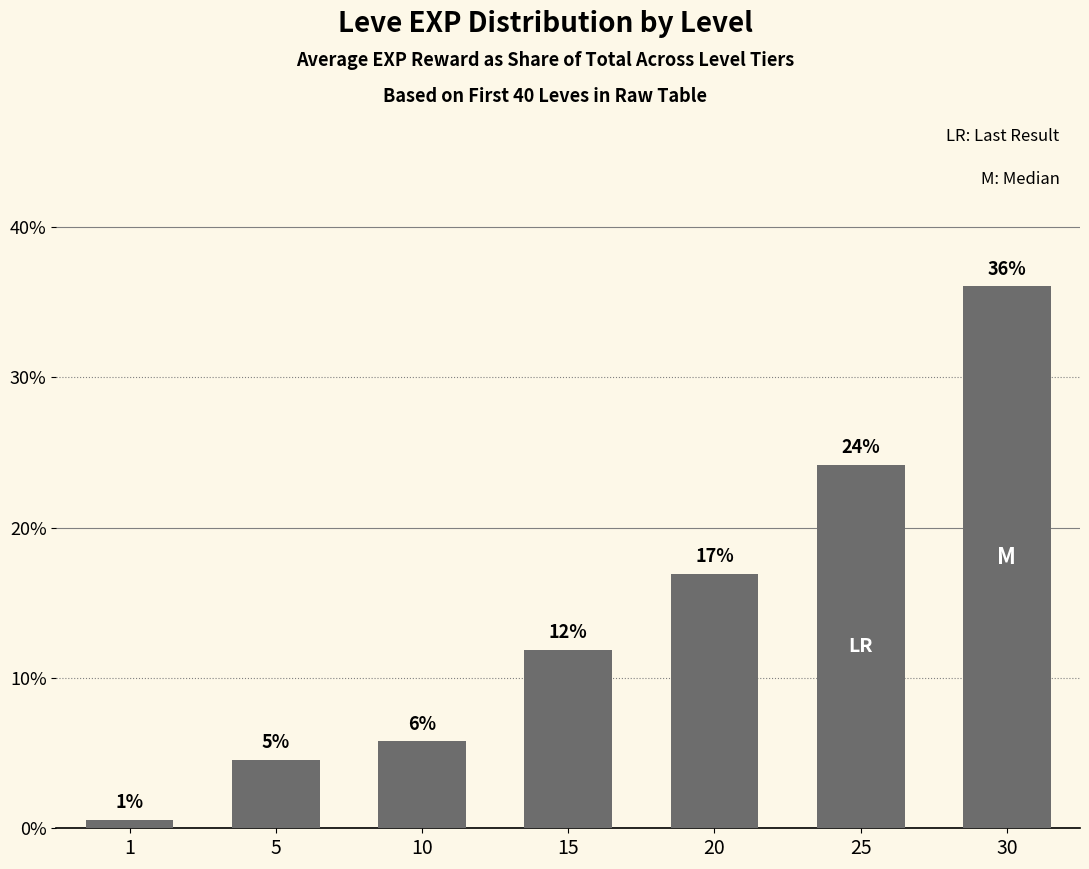

Where does the data first go above 11?

15